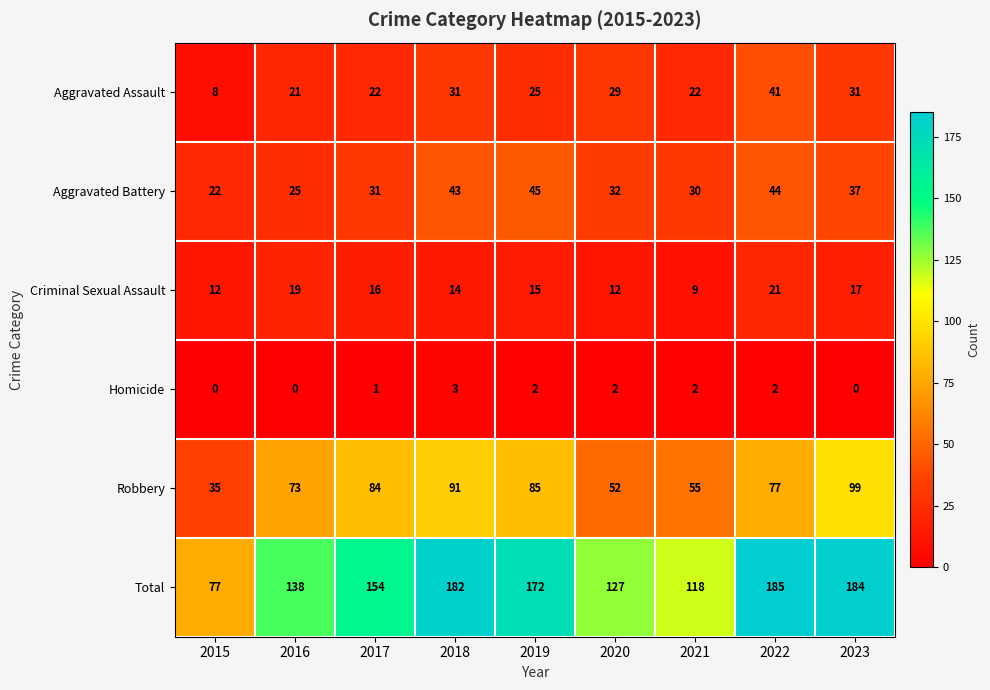

Which series has the largest range (max minus min)?

Total